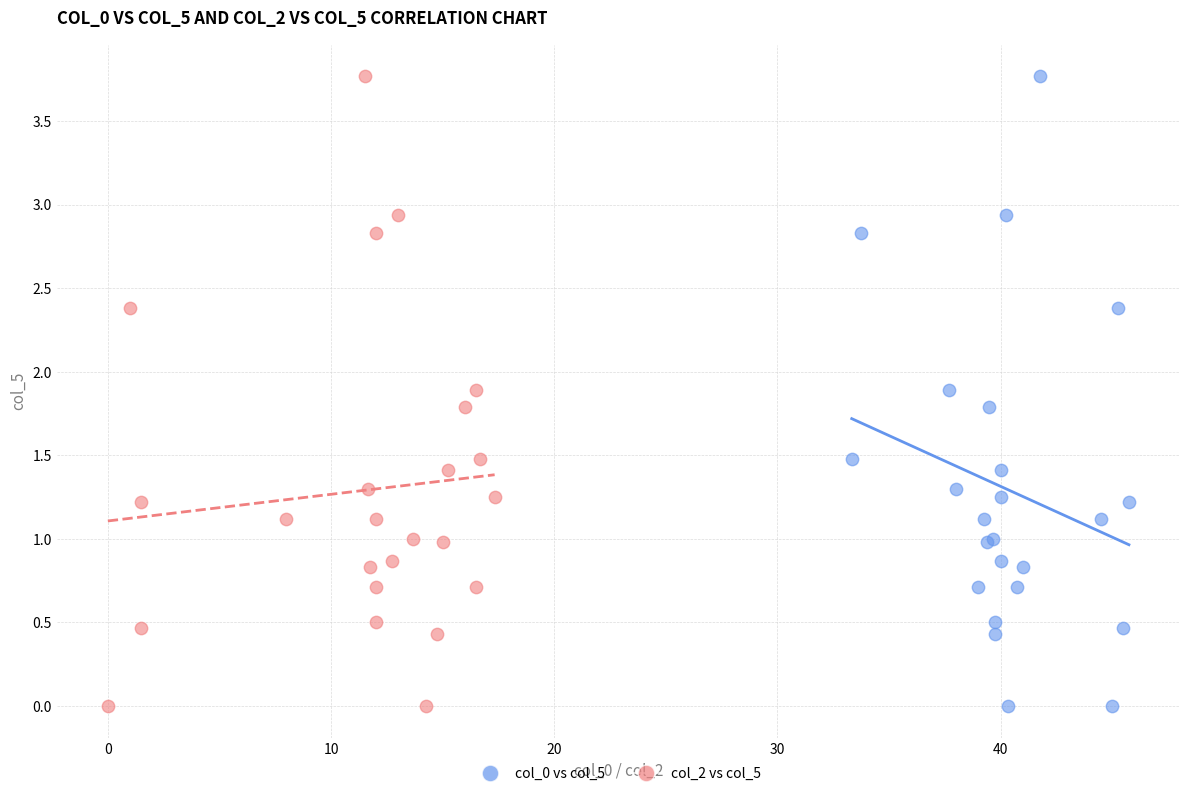

What are all the series names shown in the legend?

col_0 vs col_5, col_2 vs col_5